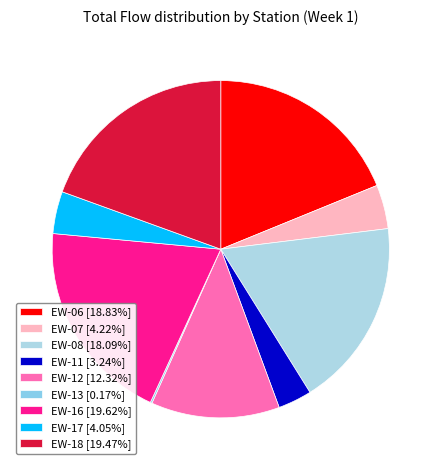

How many slices are in this pie chart?

9